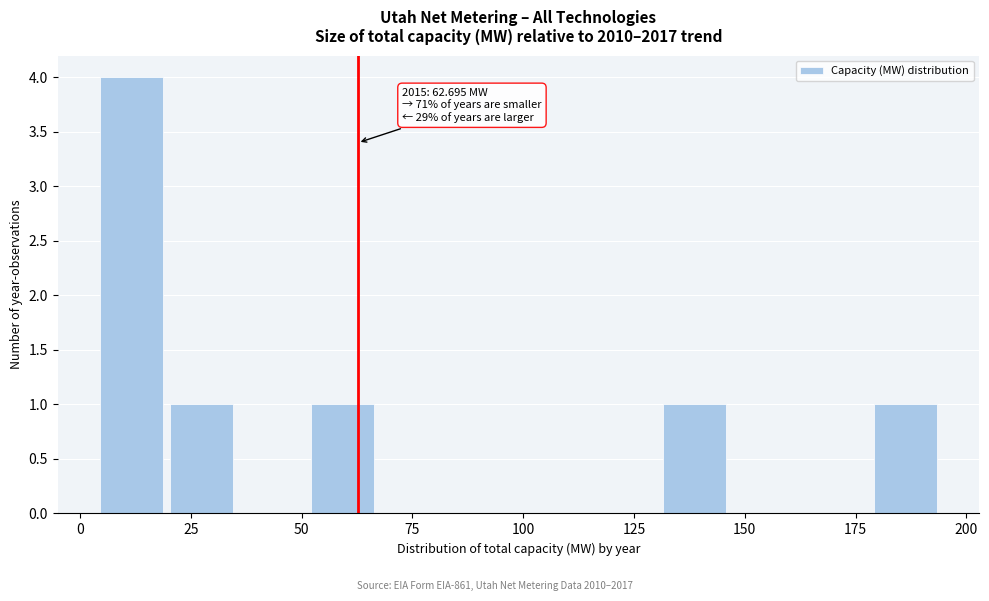

Read against the x-axis, roughly where is the centre of the tallest bar?

10